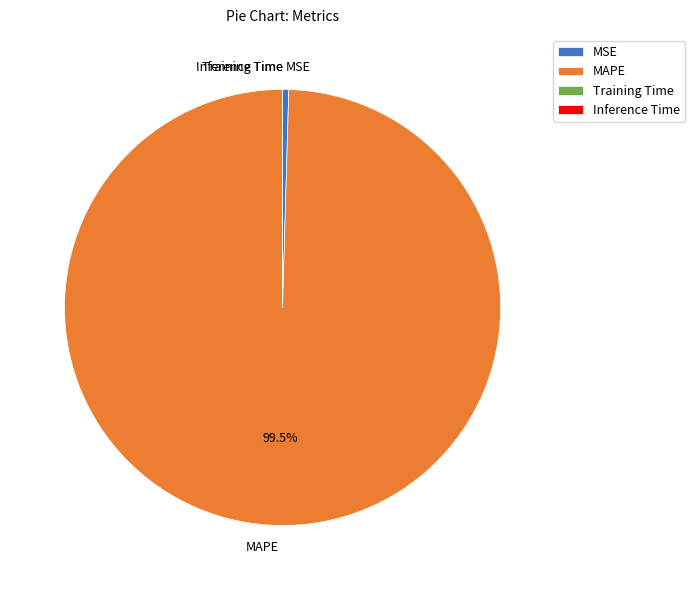

What is the largest slice in the pie chart?

MAPE